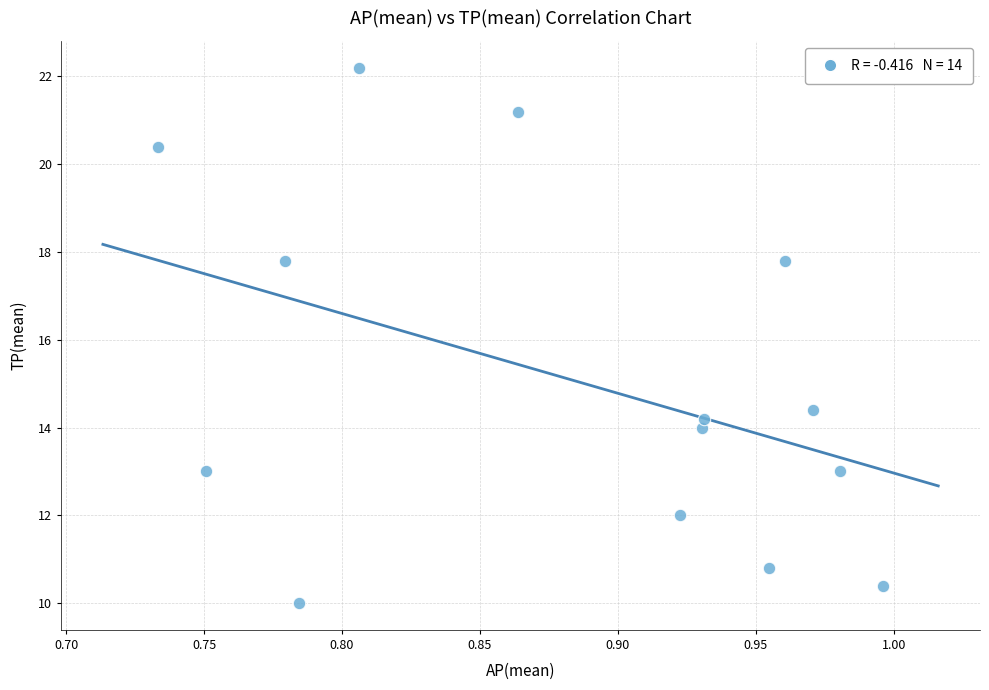

What Y value in the scatter plot is closest to 16?

14.4